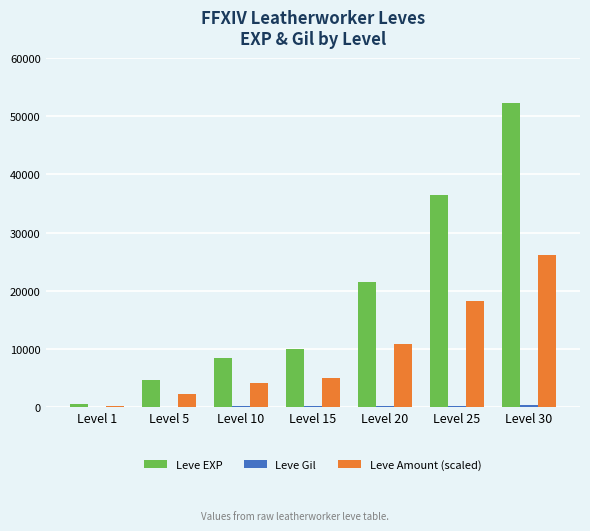

What is the approximate value of Leve EXP at Level 5, to the nearest 10?

4660